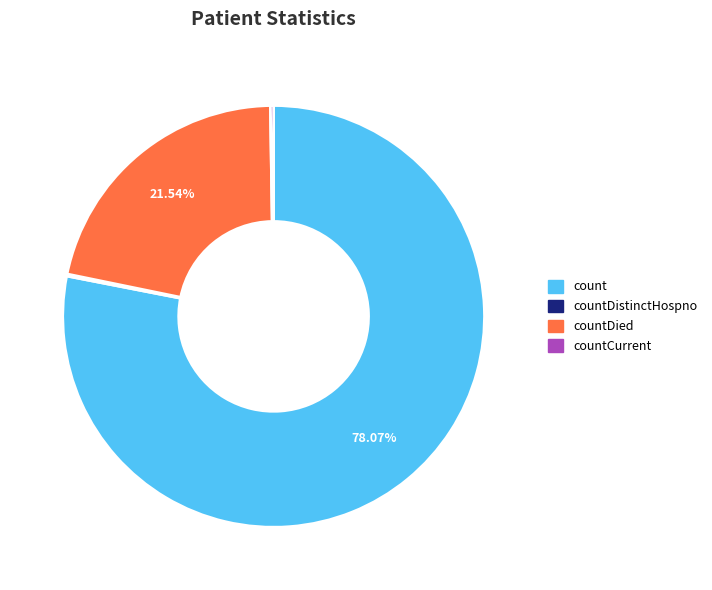

To the nearest percent, what percentage of the pie is count?

78%